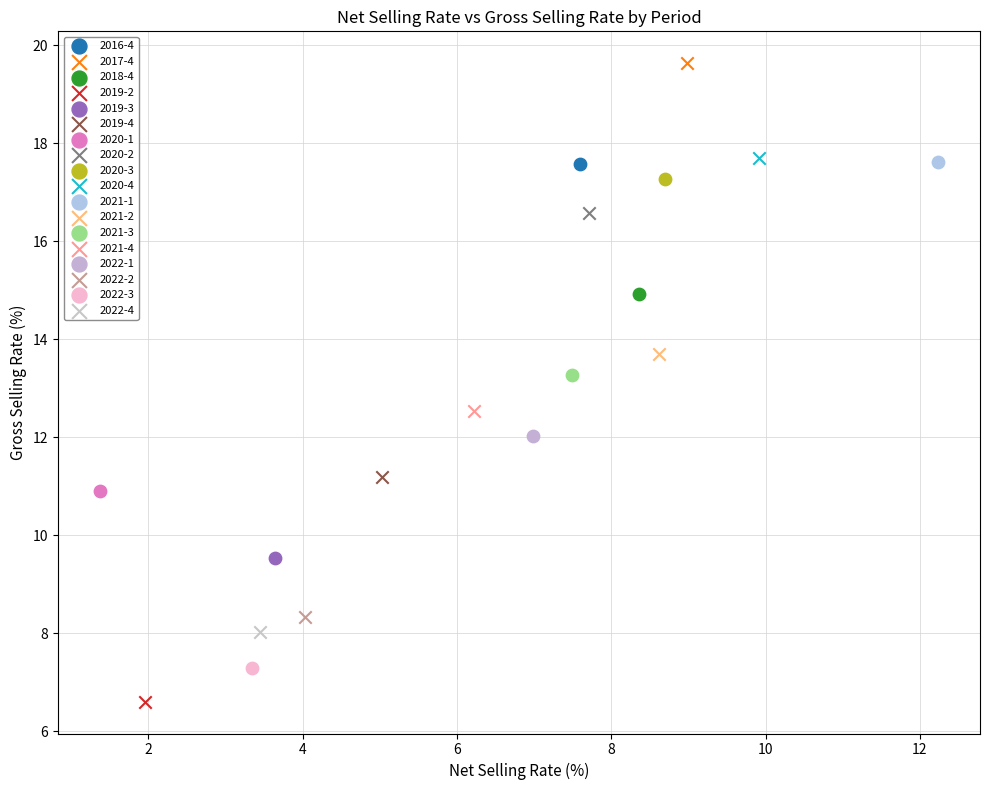

What are all the series names shown in the legend?

2016-4, 2017-4, 2018-4, 2019-2, 2019-3, 2019-4, 2020-1, 2020-2, 2020-3, 2020-4, 2021-1, 2021-2, 2021-3, 2021-4, 2022-1, 2022-2, 2022-3, 2022-4